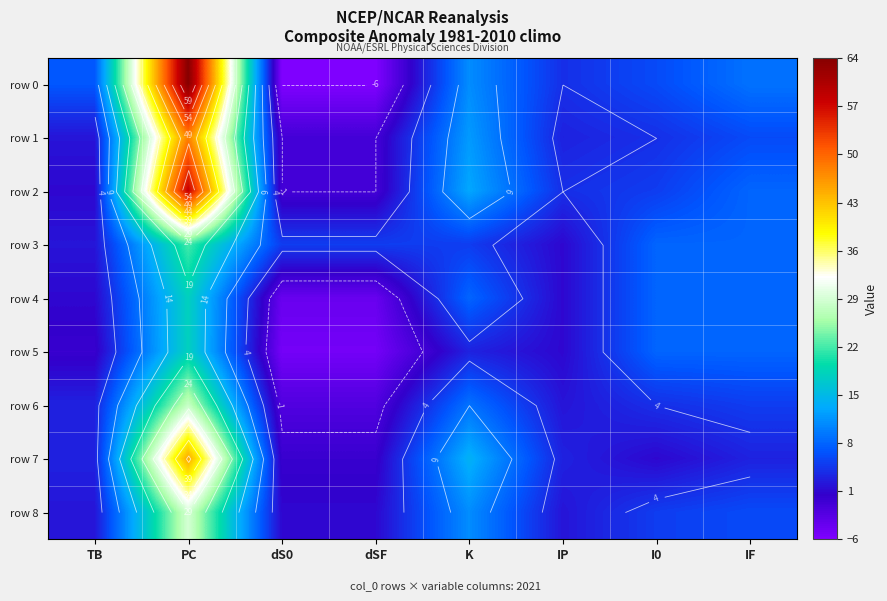

Is it true that row 7 equals 3 at IF?

True